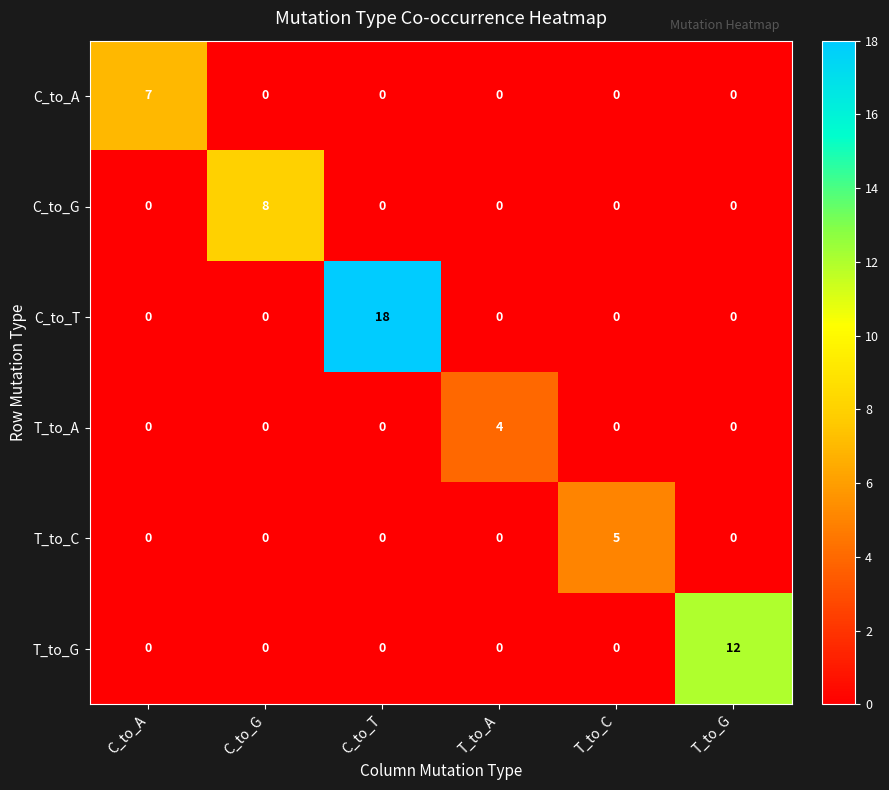

Is it true that C_to_A equals 0 at T_to_C?

True